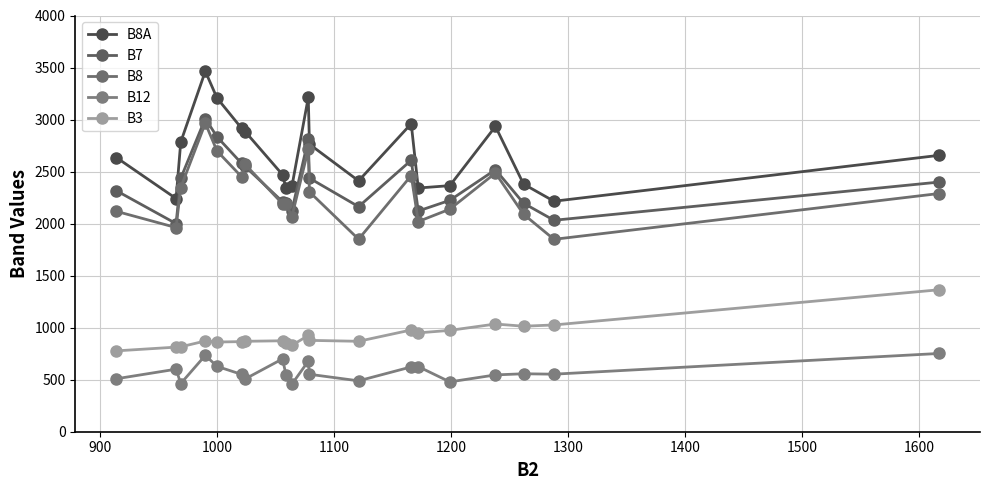

How many values in the B7 series are below 2399?

10